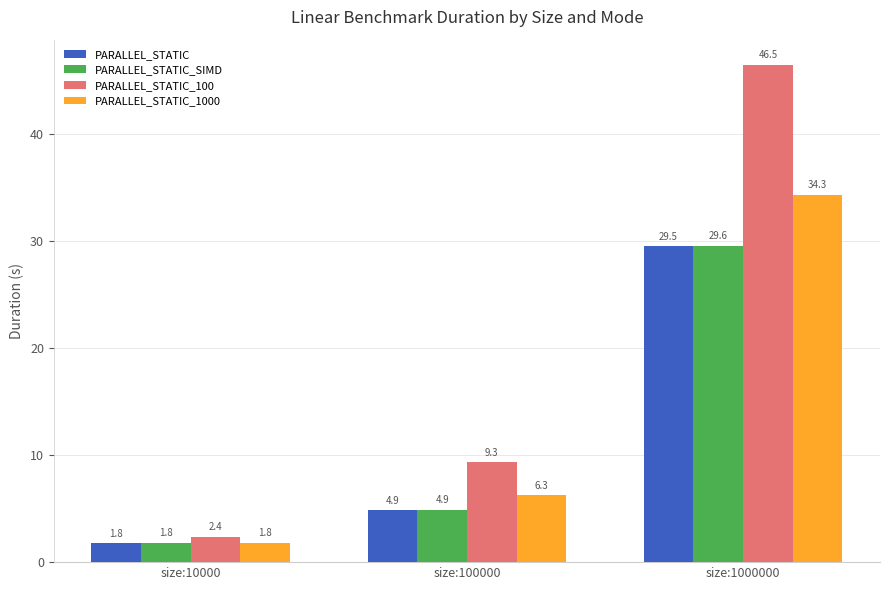

List the labels in order of PARALLEL_STATIC_SIMD value, largest first.

size:1000000, size:100000, size:10000